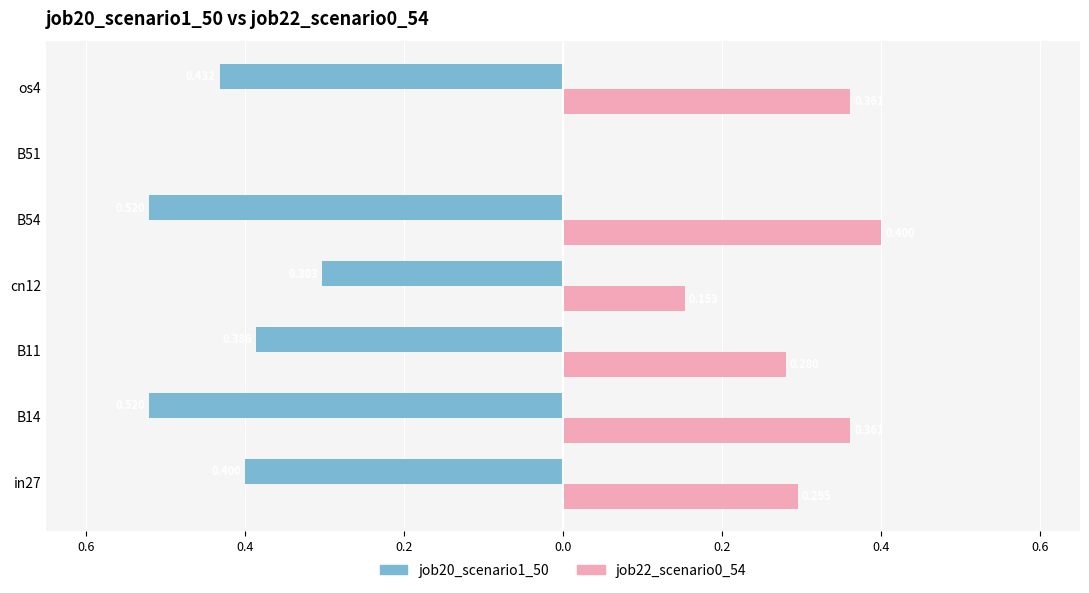

What is the difference between the maximum and minimum values in the job20_scenario1_50 series?

0.5